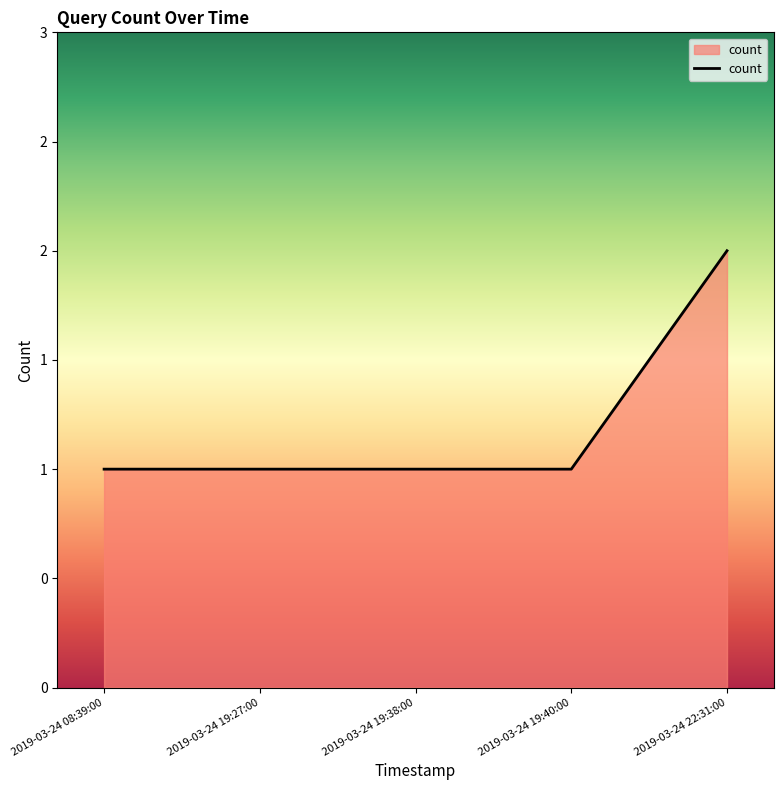

List the labels in order of value, largest first.

2019-03-24 22:31:00, 2019-03-24 08:39:00, 2019-03-24 19:27:00, 2019-03-24 19:38:00, 2019-03-24 19:40:00